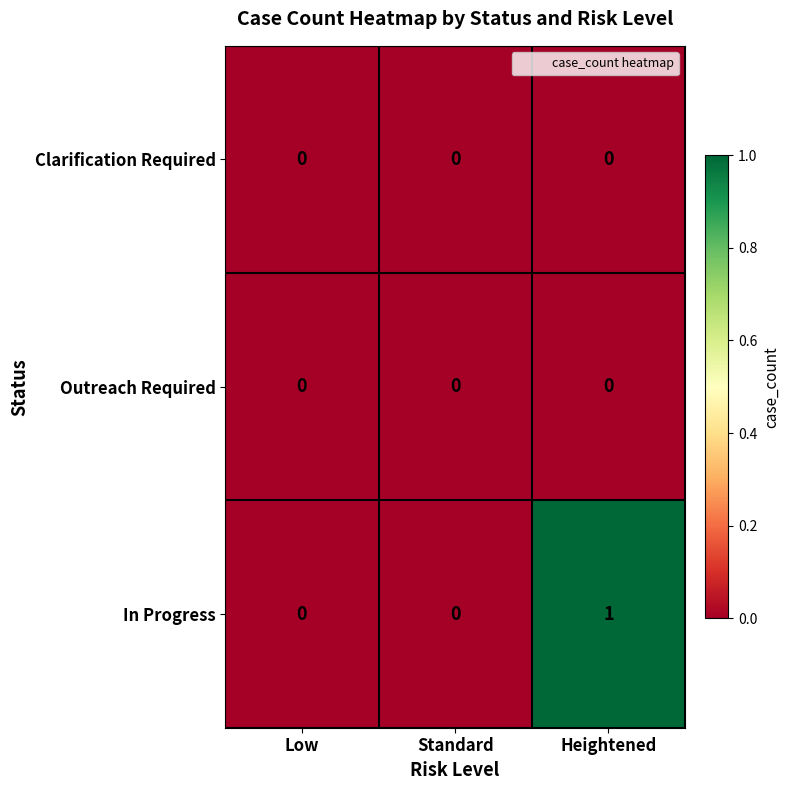

The value of Outreach Required at Heightened is 0. True or false?

True